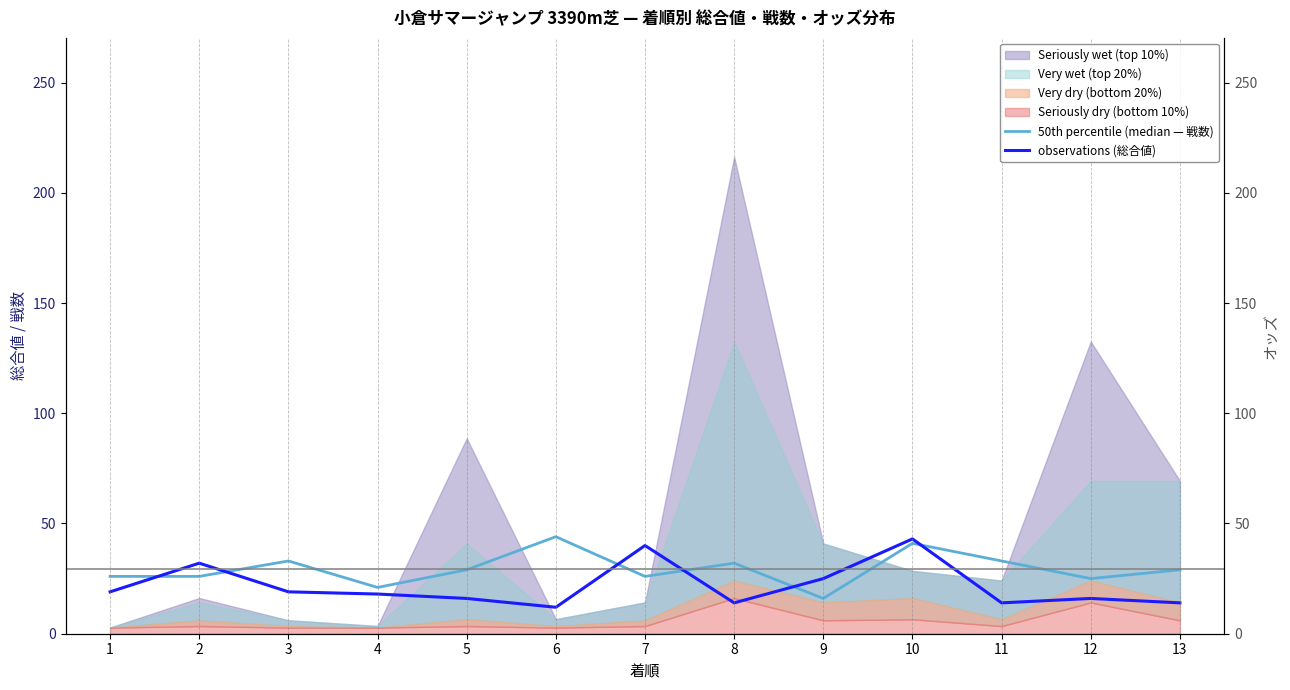

What is the sum of the observations (総合値) values at 9 and 11?

39